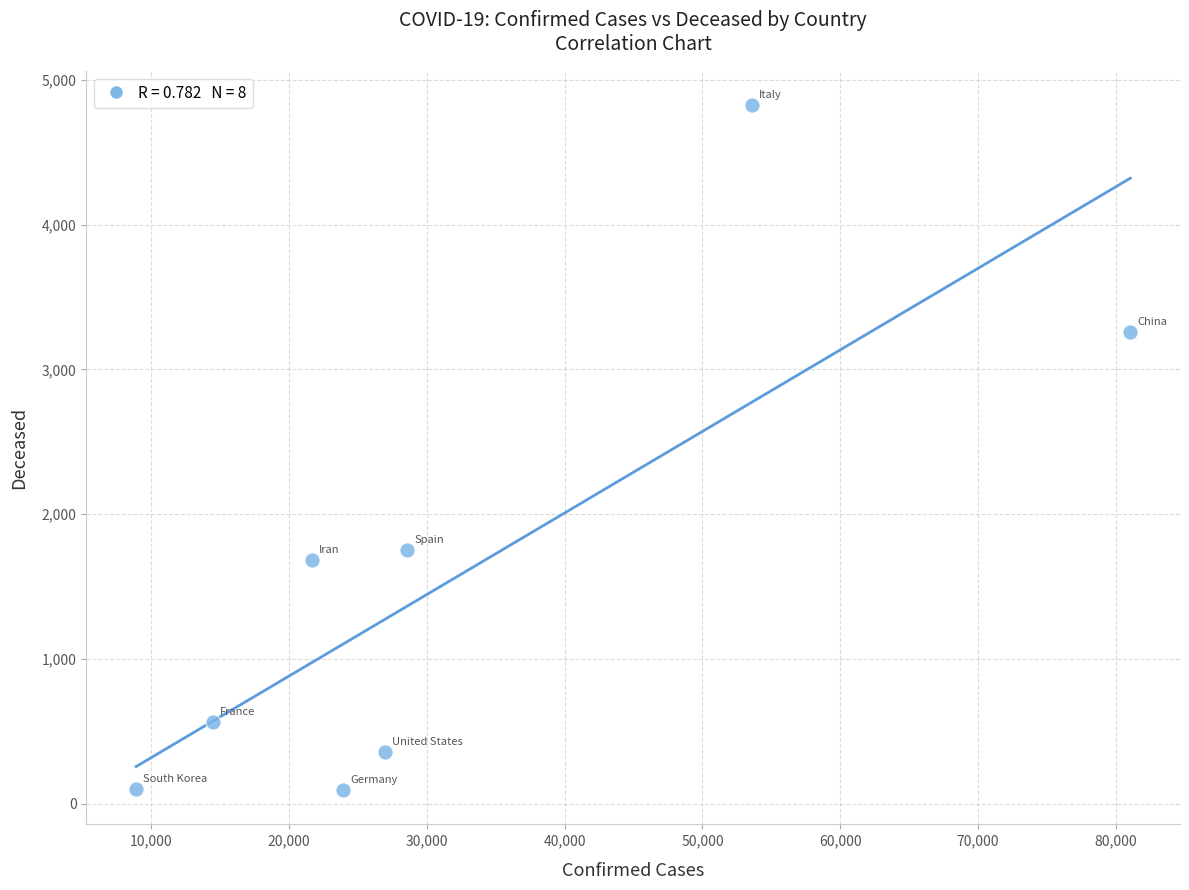

What Y value in the scatter plot is closest to 2459?

1753